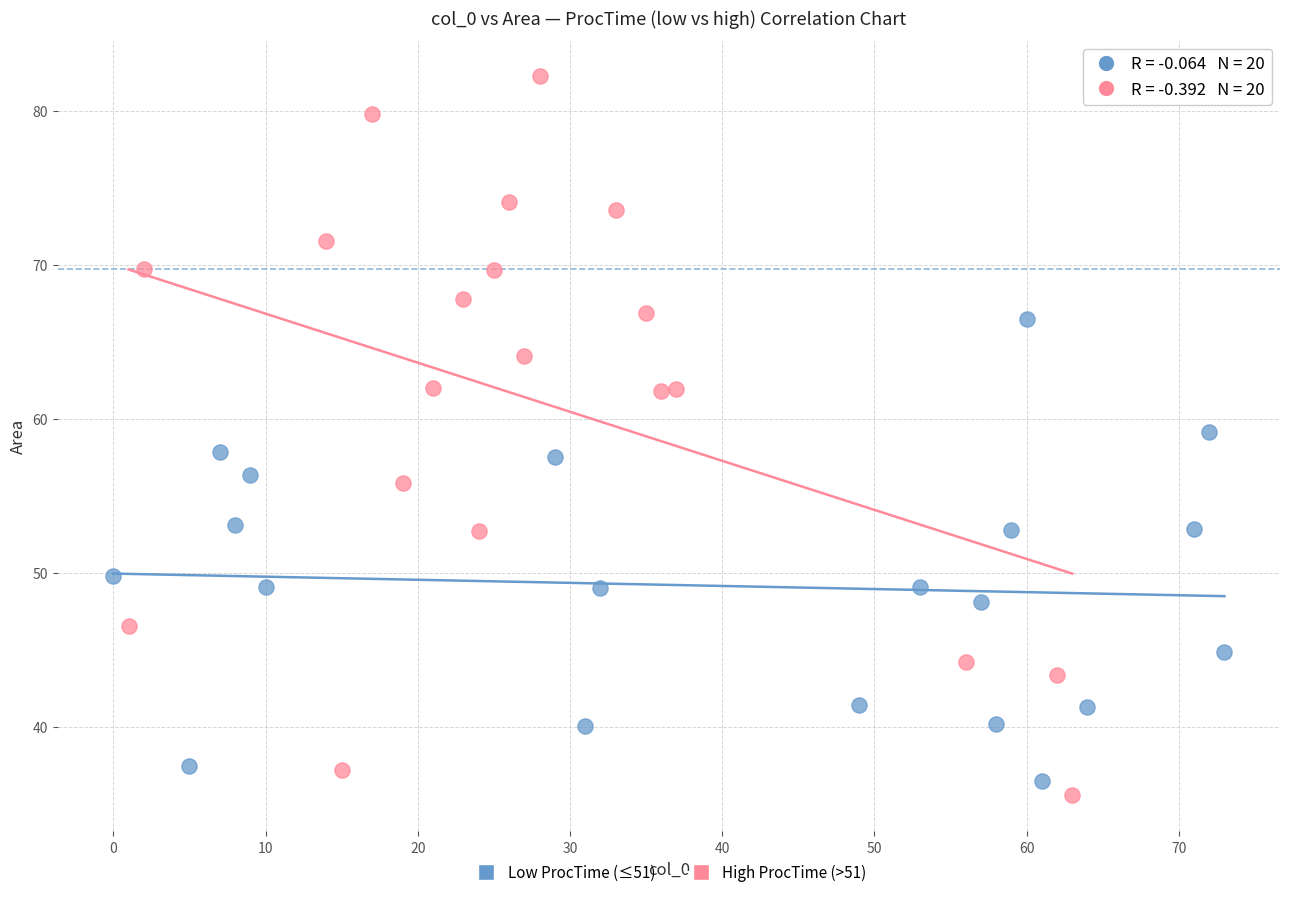

Which series reaches the maximum Y coordinate?

High ProcTime (>51)